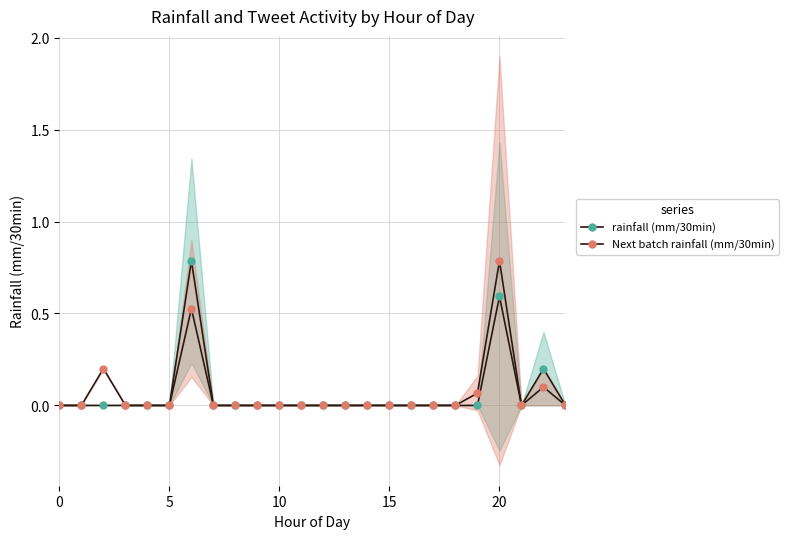

True or false: Next batch rainfall (mm/30min) and rainfall (mm/30min) intersect in this chart.

False